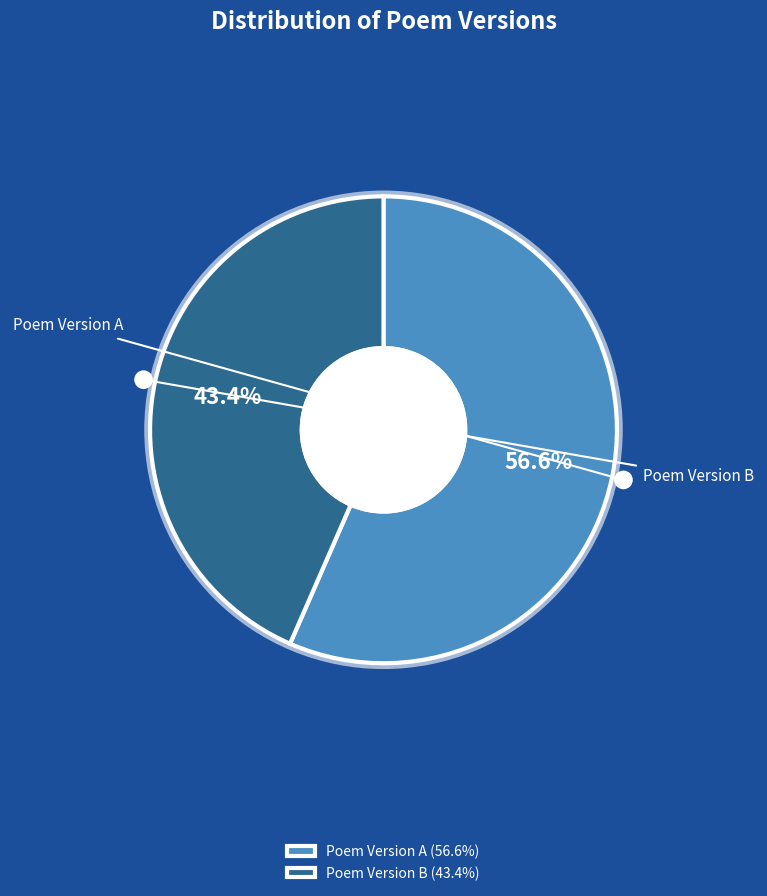

How many slices are in this pie chart?

2